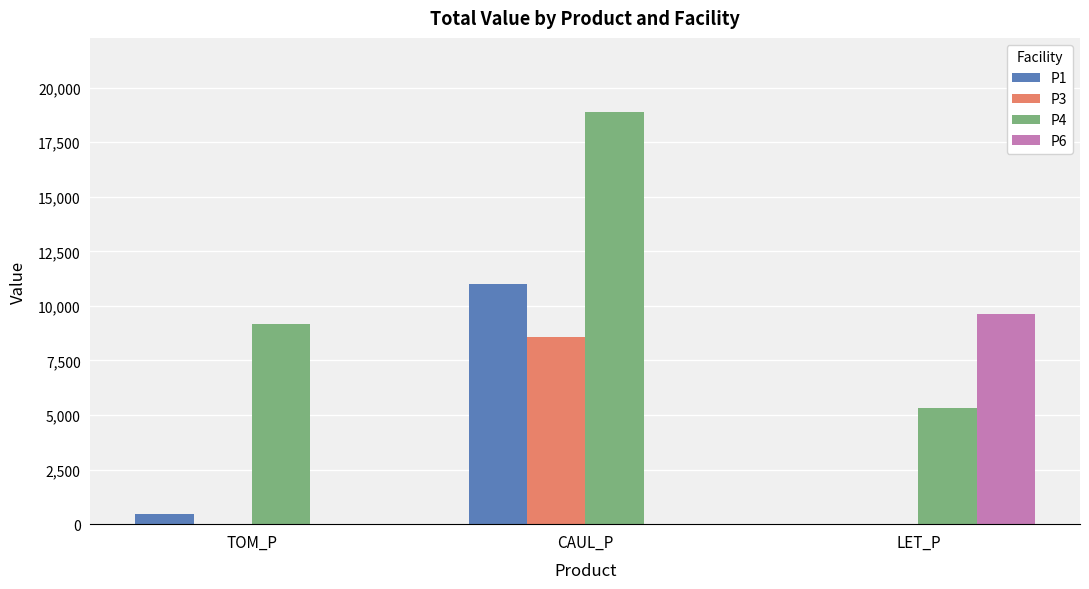

At which category does the chart reach its peak across all series?

CAUL_P